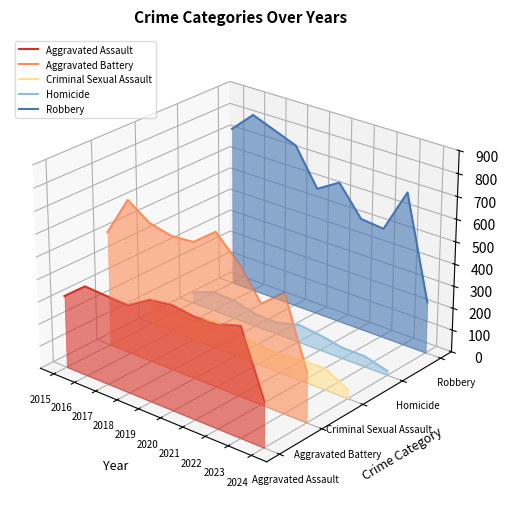

Where does the Robbery series first go above 0?

2015